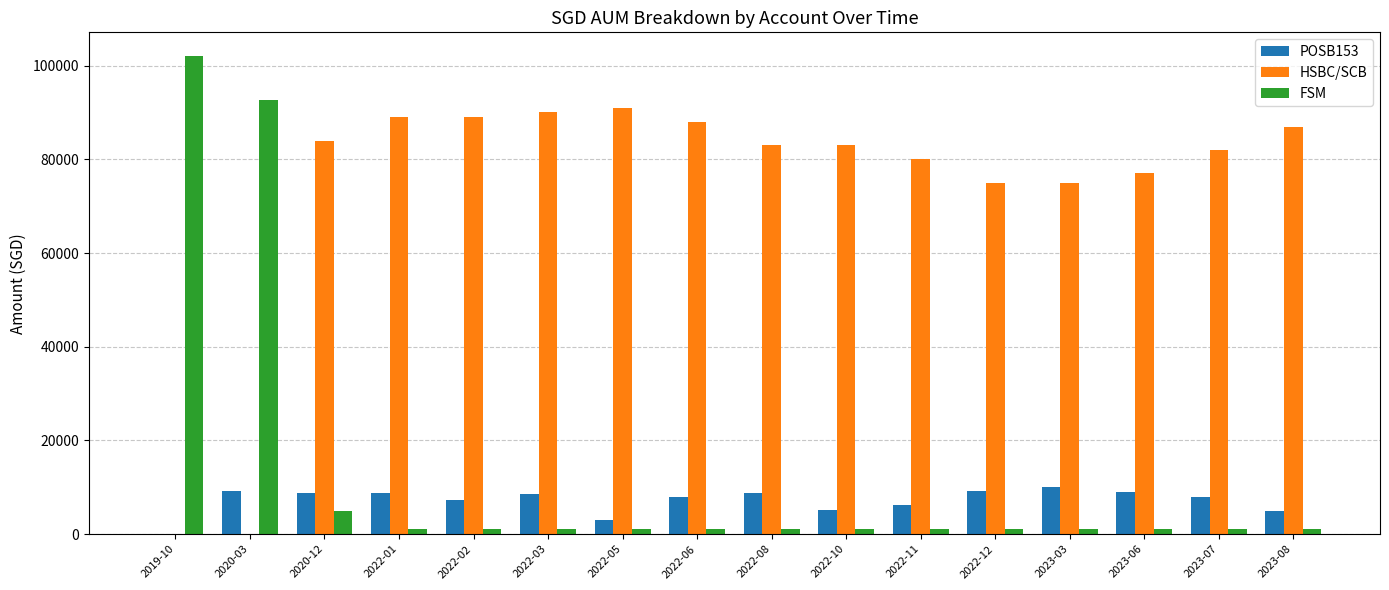

What is the greatest value displayed?

102000